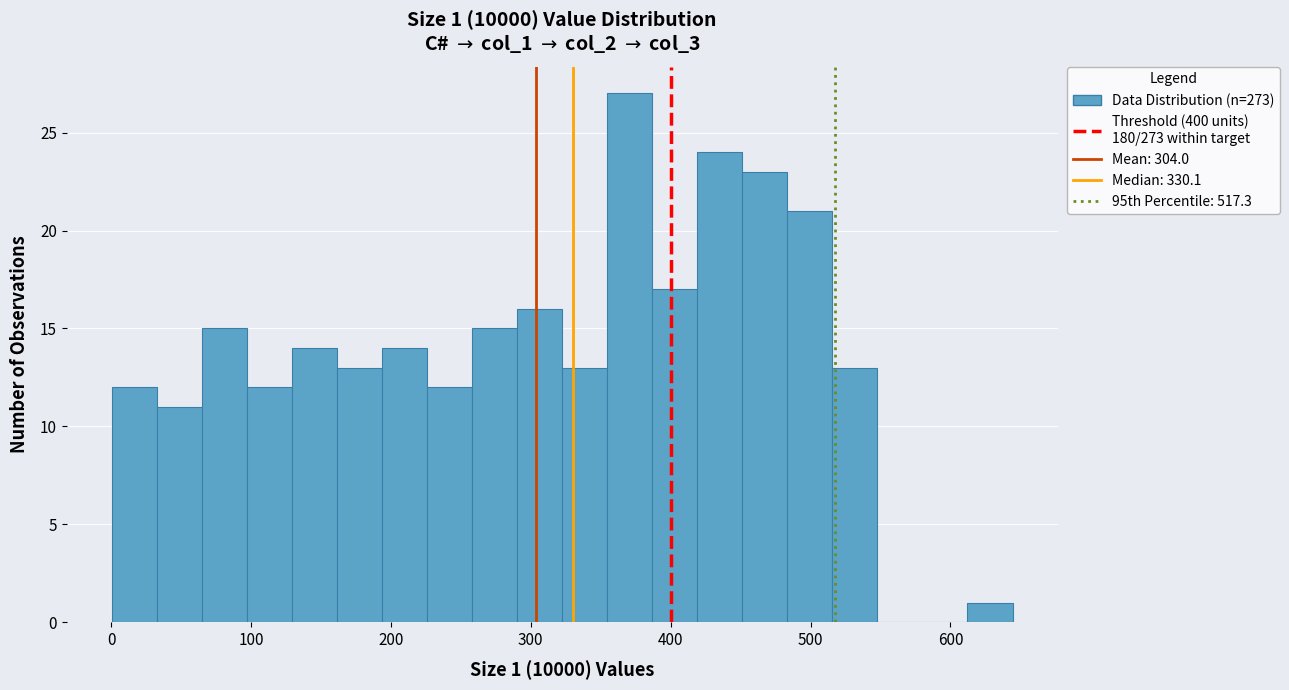

Read against the x-axis, roughly where is the centre of the tallest bar?

370